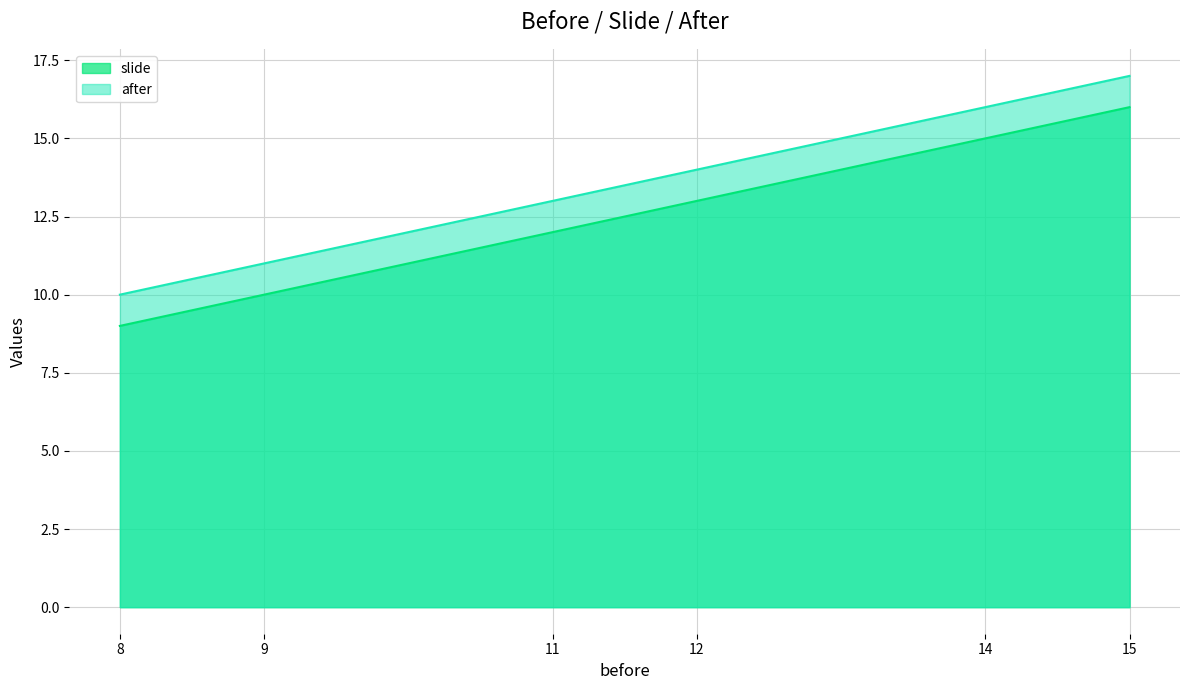

Which category has the highest value in the slide series?

15